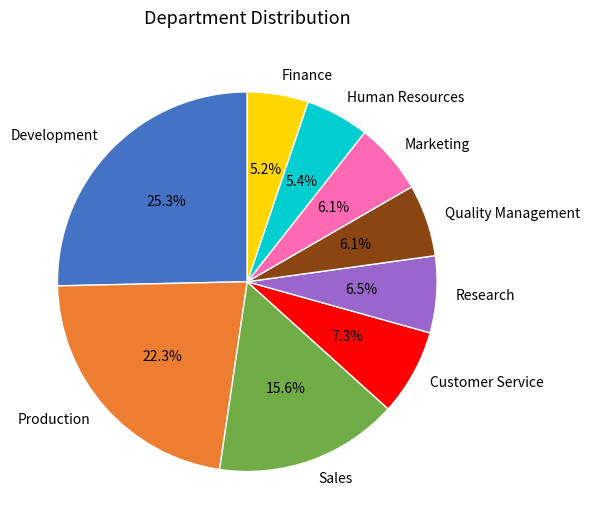

To the nearest percent, what is the combined percentage of Marketing and Research?

13%